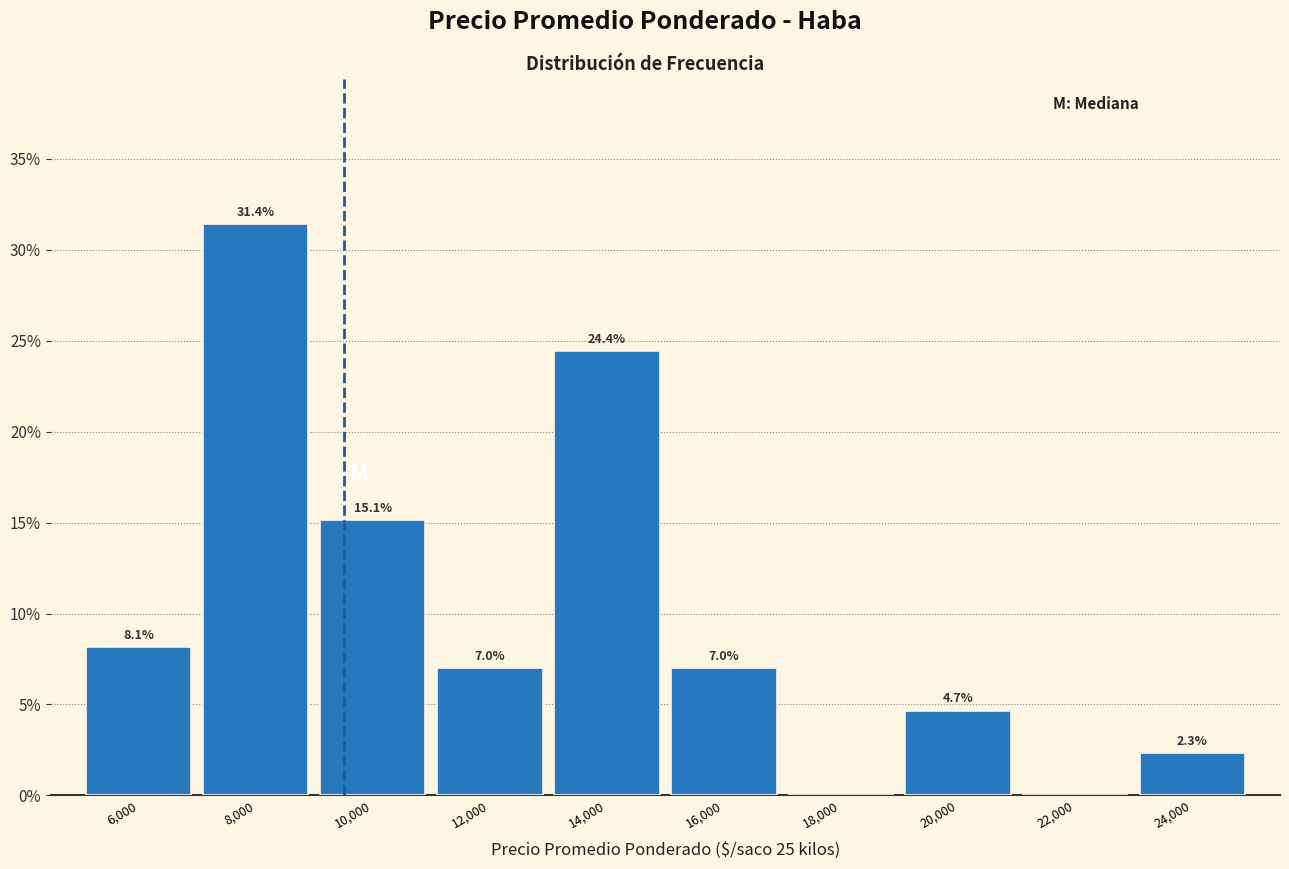

Reading right to left, what are all the values shown in this chart?

24,000=2.3	22,000=0.0	20,000=4.7	18,000=0.0	16,000=7.0	14,000=24.4	12,000=7.0	10,000=15.1	8,000=31.4	6,000=8.1